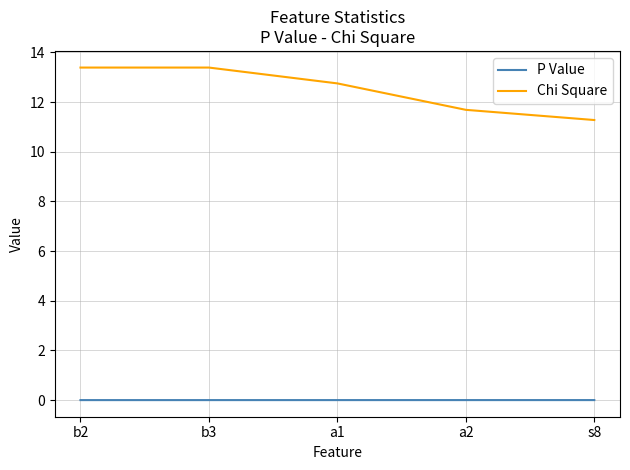

Which series has the largest range (max minus min)?

Chi Square